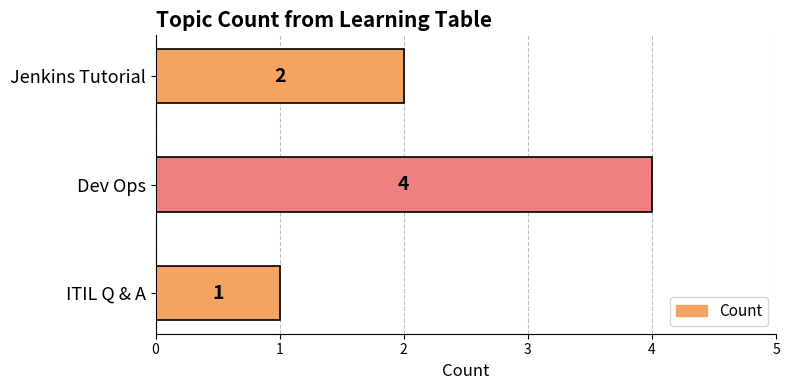

The chart shows a value of 6 at Dev Ops. True or false?

False